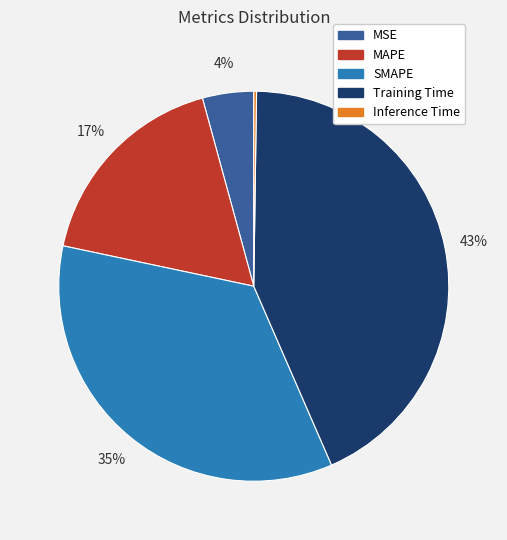

Do MAPE and MSE together represent more than half of the pie?

No